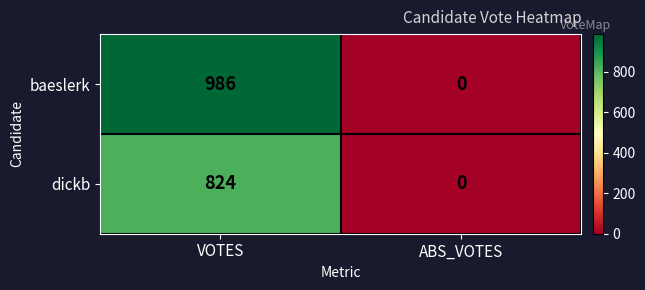

Which series has the largest total across all categories?

baeslerk